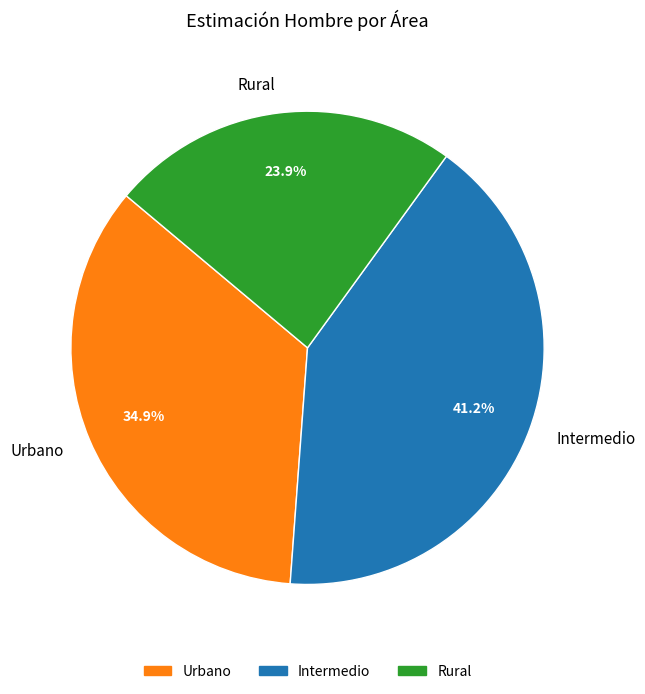

True or false: Intermedio accounts for 20% of the total.

False